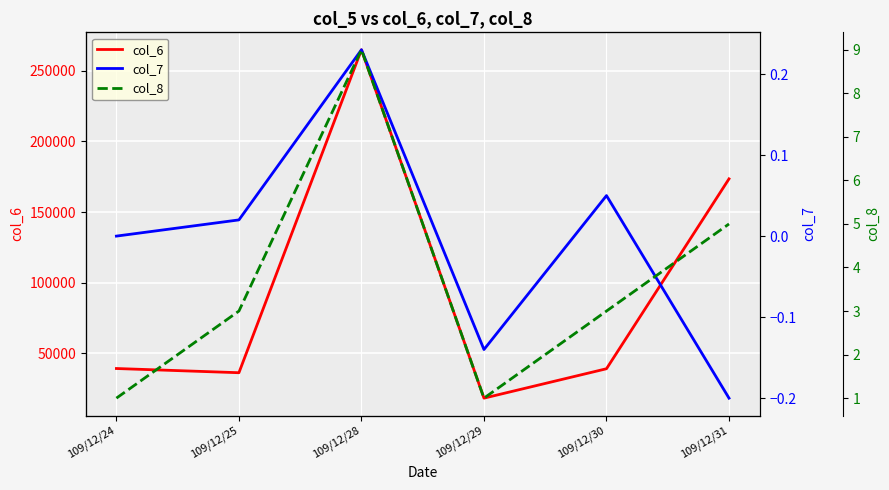

What is the minimum value for col_7?

-0.2